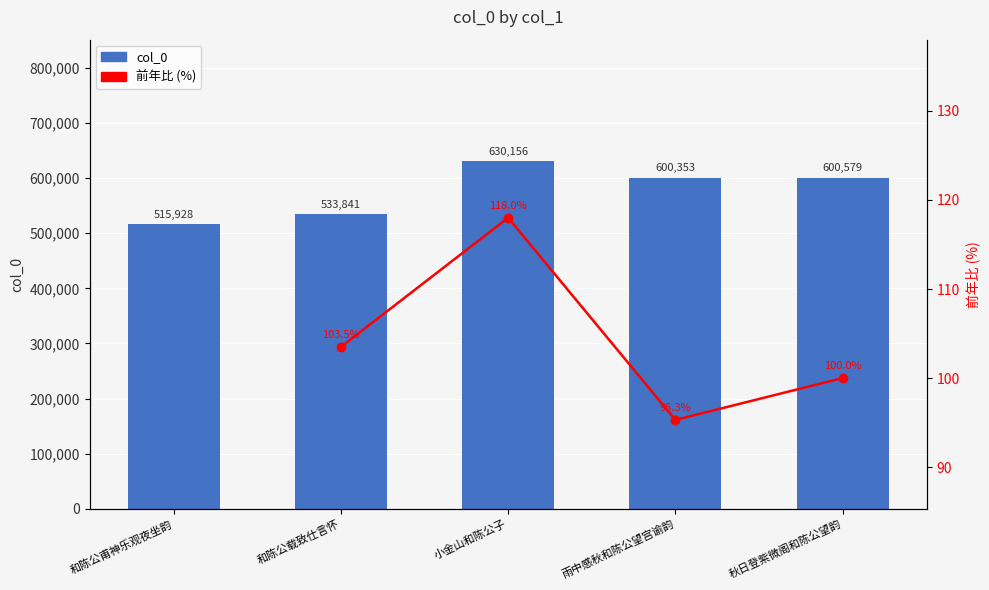

What is the difference between the maximum and second lowest values?

96315